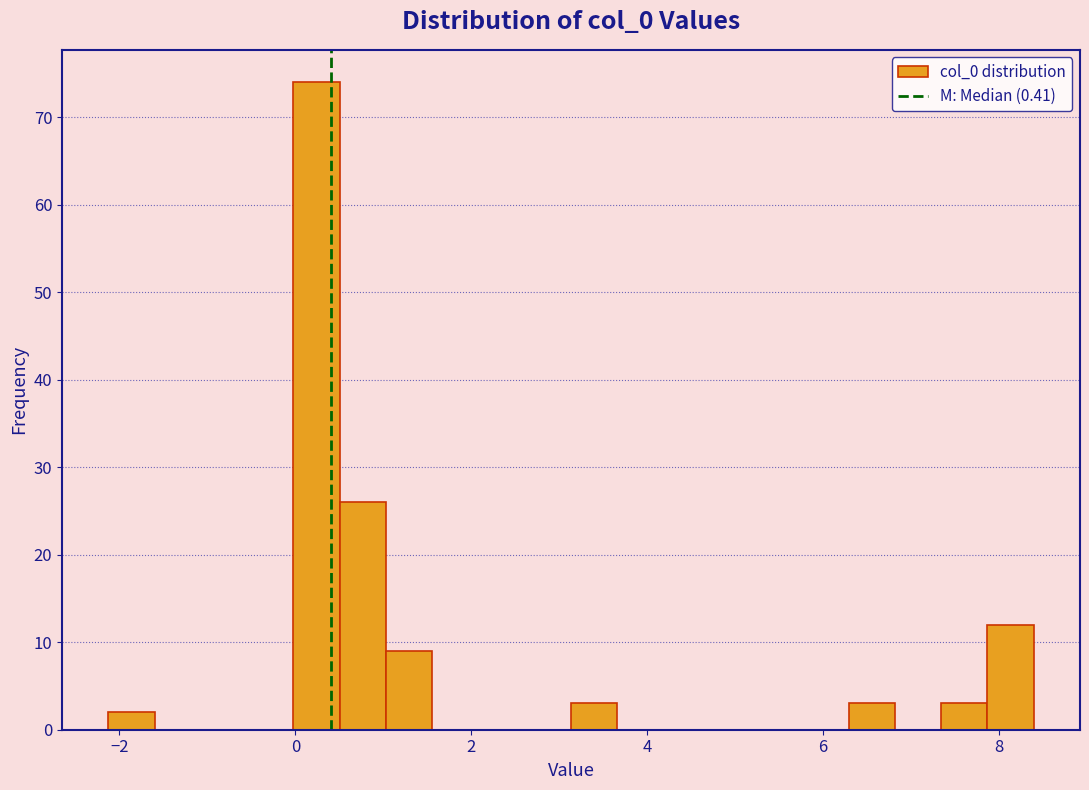

Around what value on the x-axis is the tallest bar? Give the approximate position of its centre, as read against the axis.

0.2